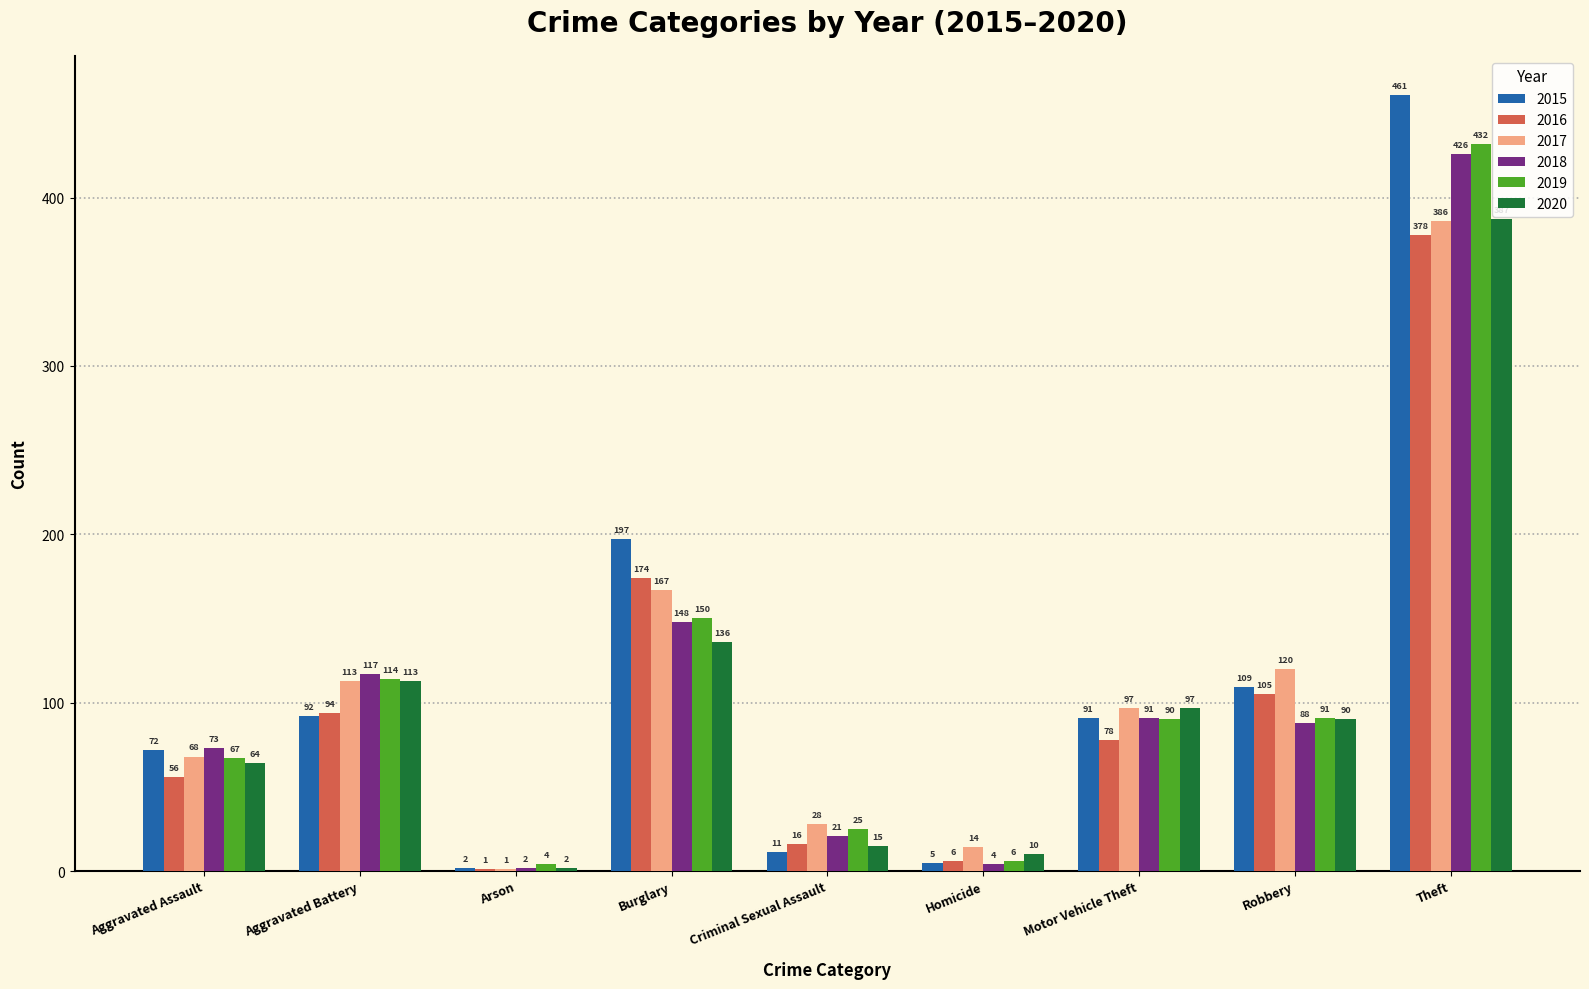

Which label corresponds to the largest value in the chart?

Theft